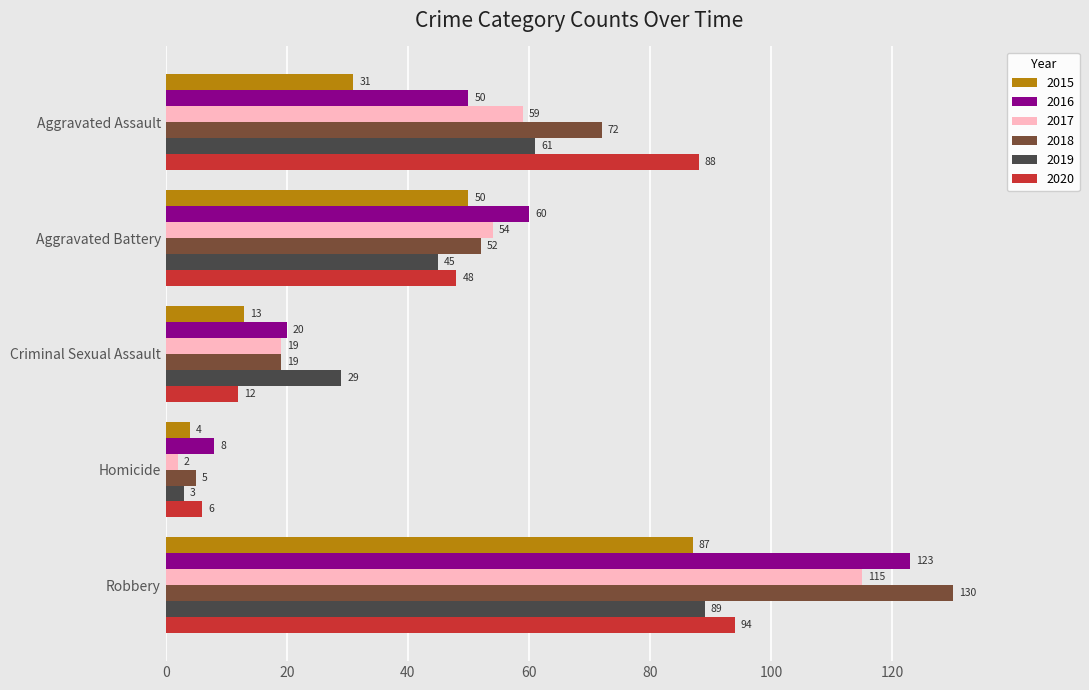

Rank the series by their maximum value, from highest to lowest.

2018, 2016, 2017, 2020, 2019, 2015